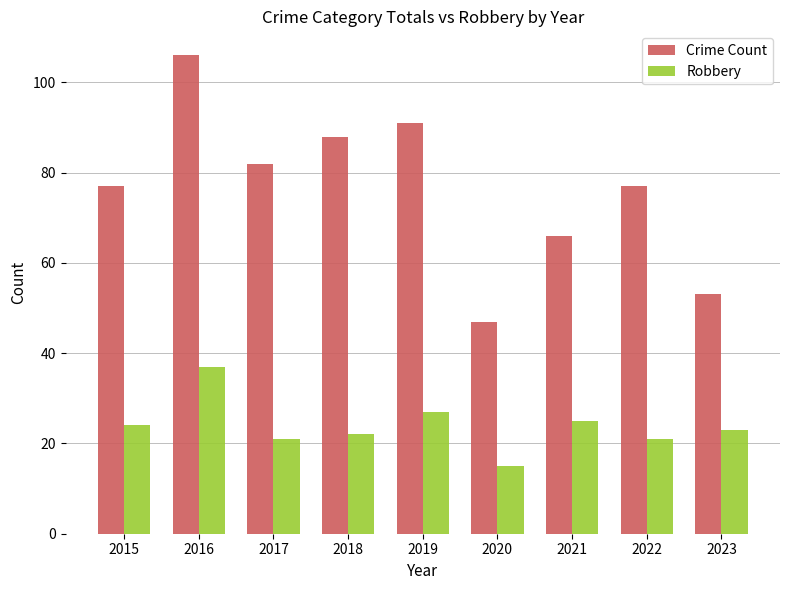

Which series has the largest range (max minus min)?

Crime Count